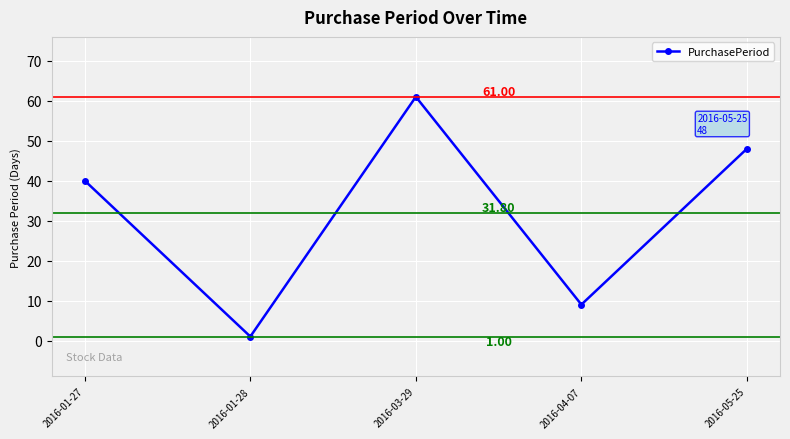

Count the number of data series in this chart.

1